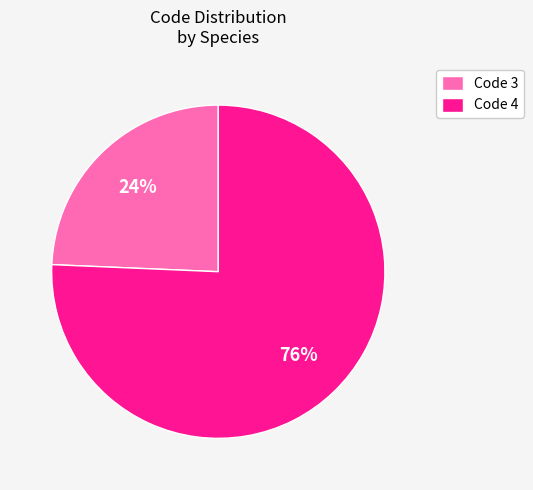

True or false: Code 4 accounts for 65% of the total.

False